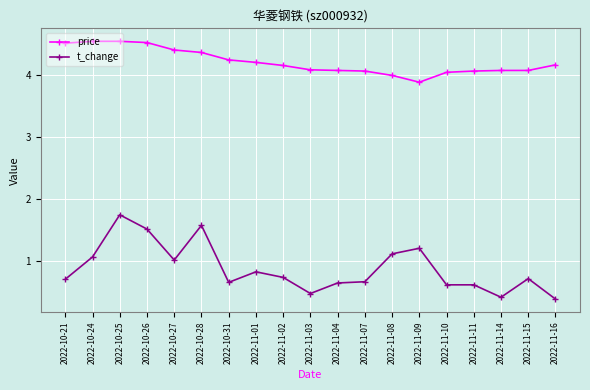

Does the chart display data point markers on the line(s)?

Yes